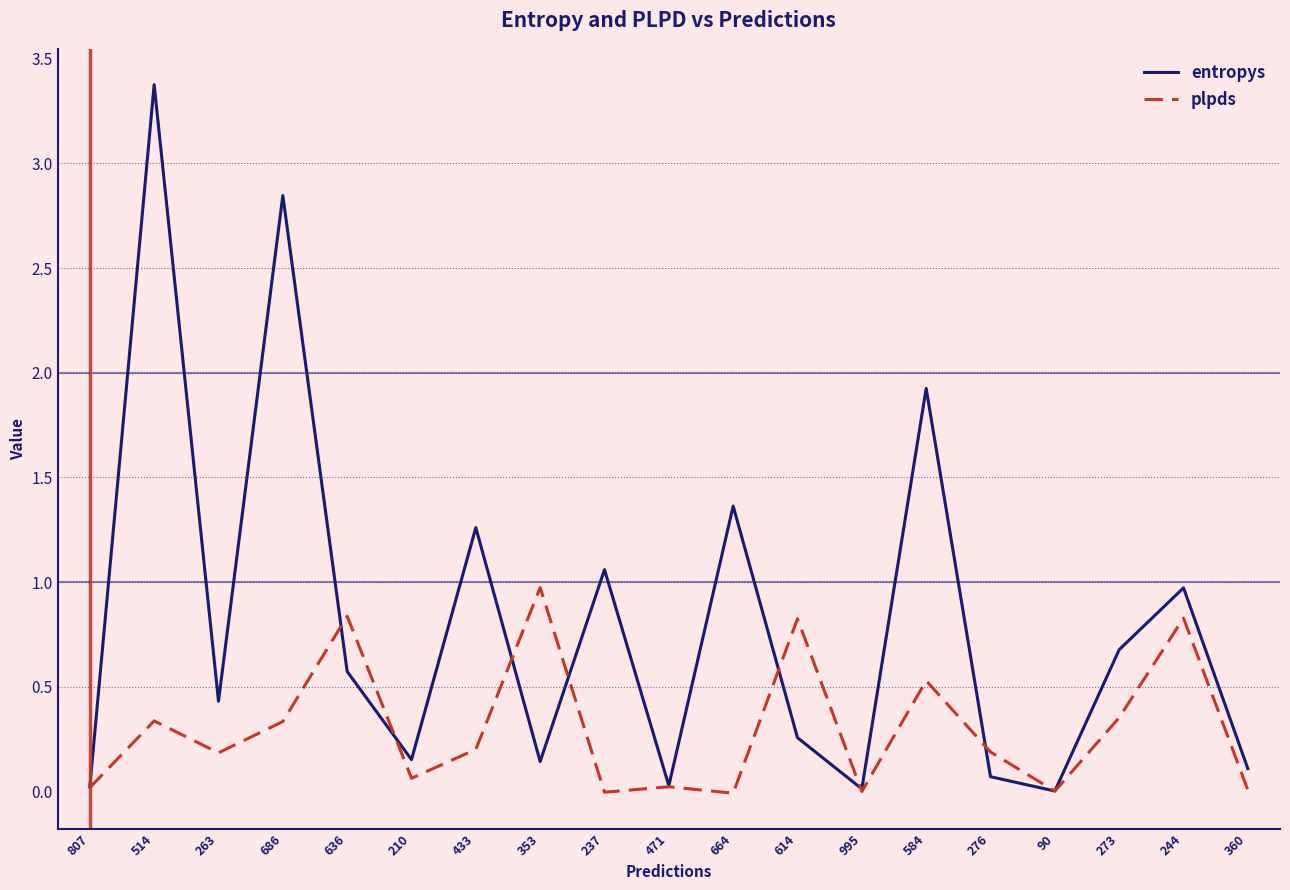

The plpds series shows 0.2 at 263. True or false?

True